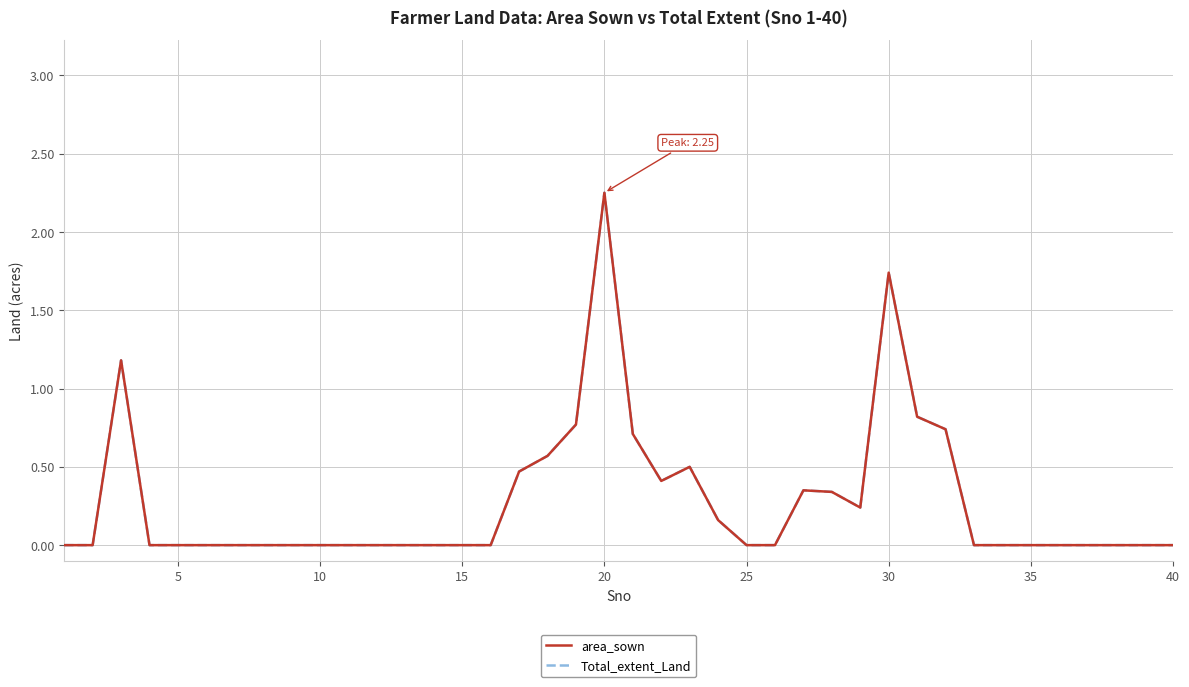

Does the chart have visible grid lines?

Yes